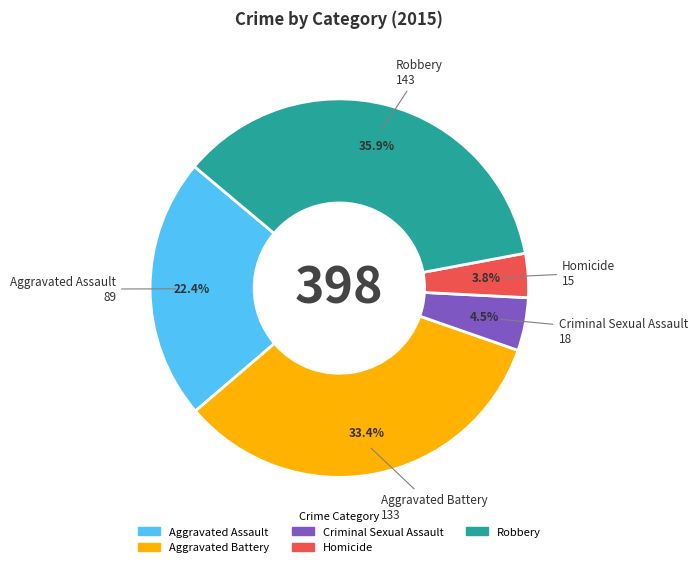

The Aggravated Assault slice represents 22% of the pie. True or false?

True